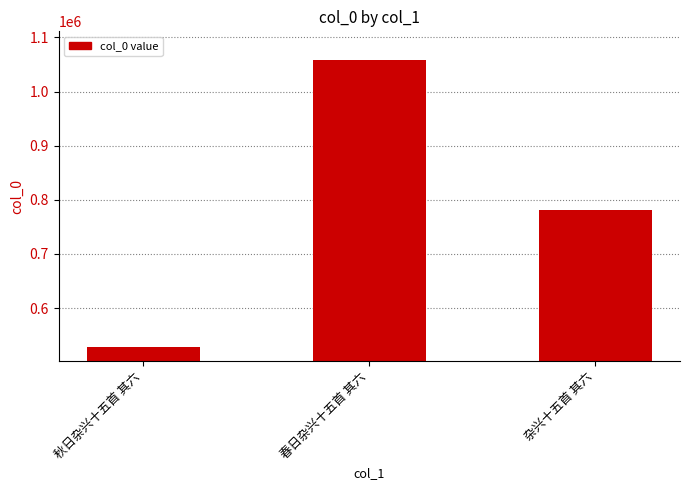

Are the bars horizontal?

No